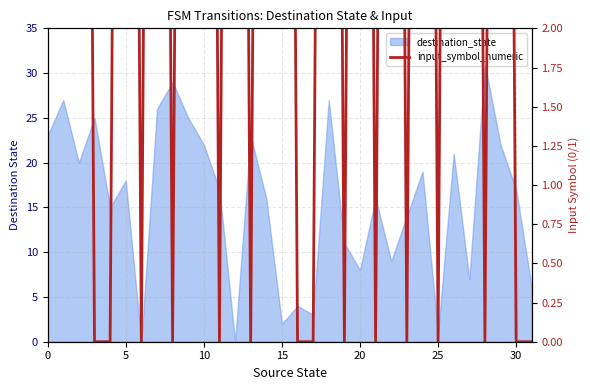

How many values are between 0 and 15?

32